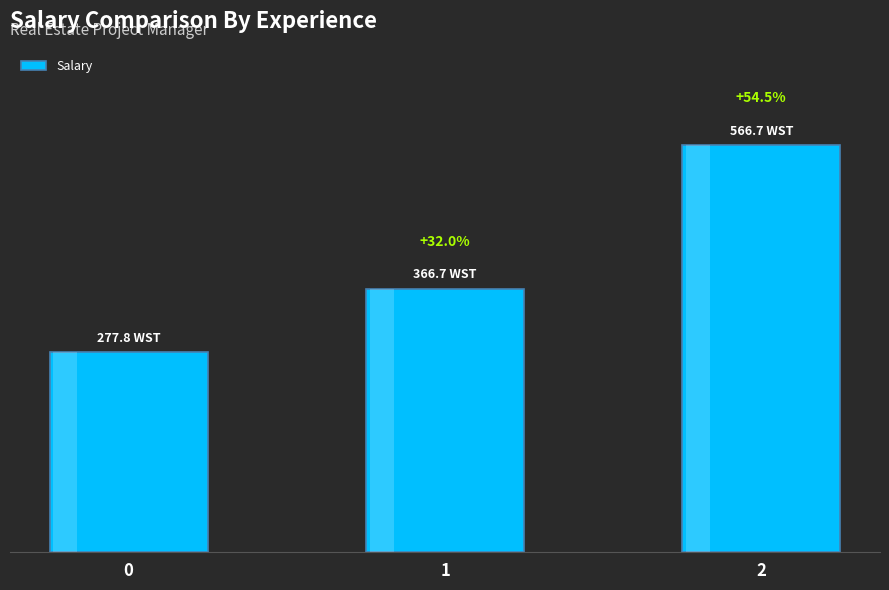

Reading left to right, what are all the values shown in this chart?

277.8	366.7	566.7